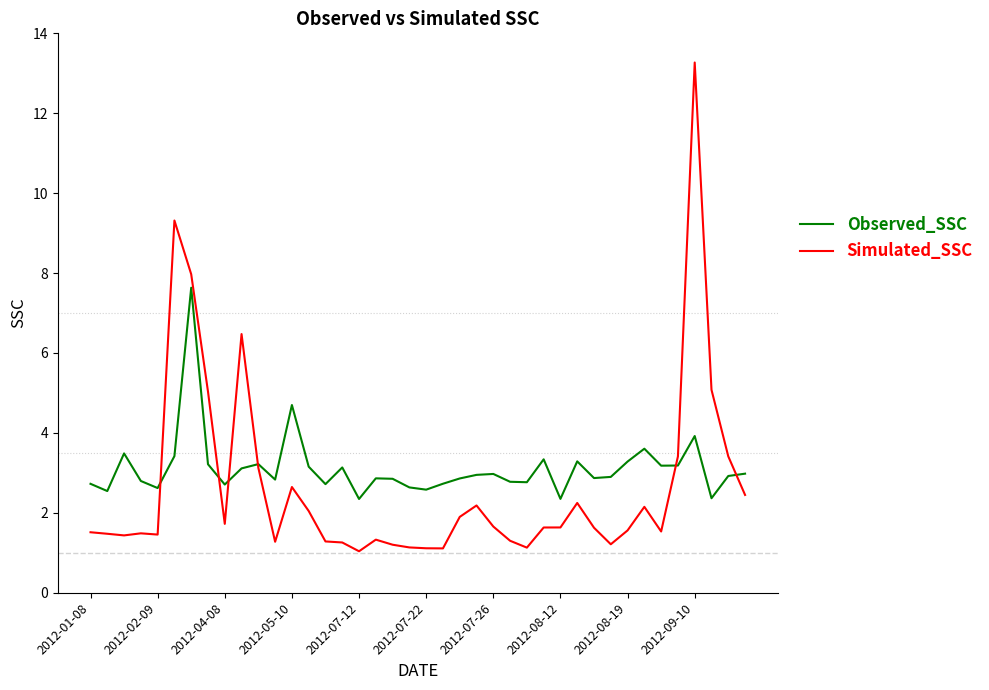

Is this an area chart (filled region under the line)?

No